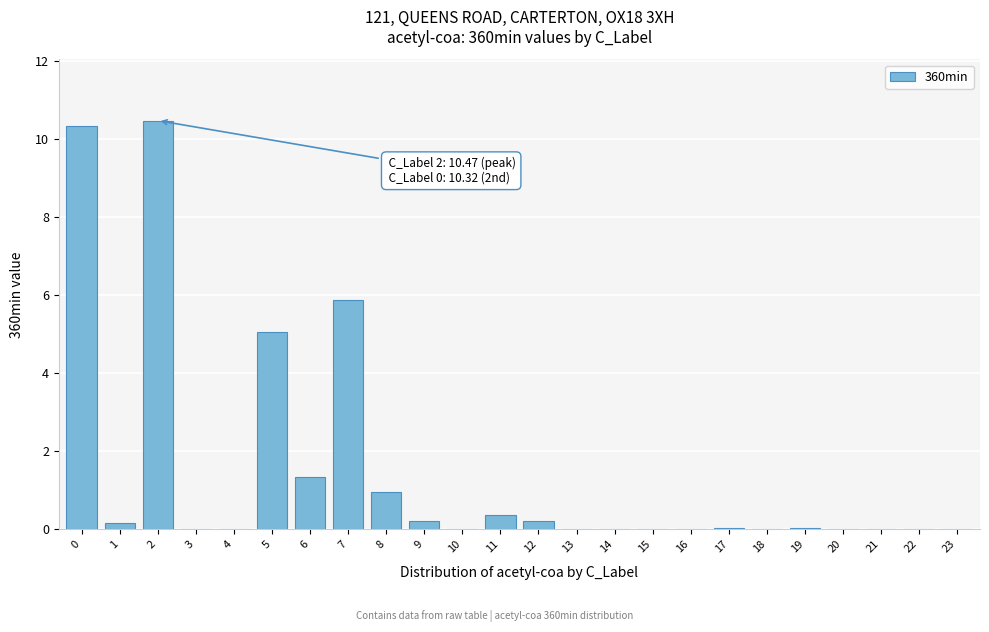

What is the sum of all values?

35.0